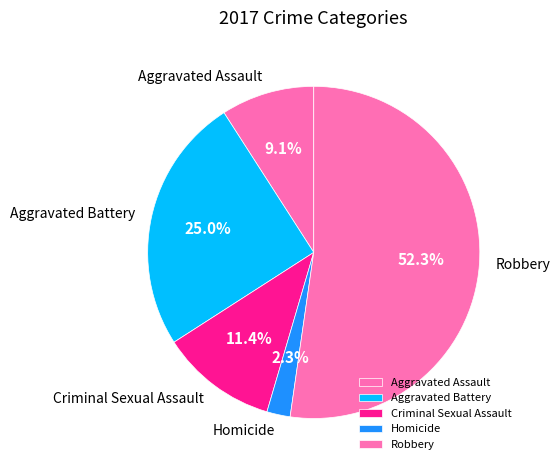

Which category has the smallest portion of the pie?

Homicide